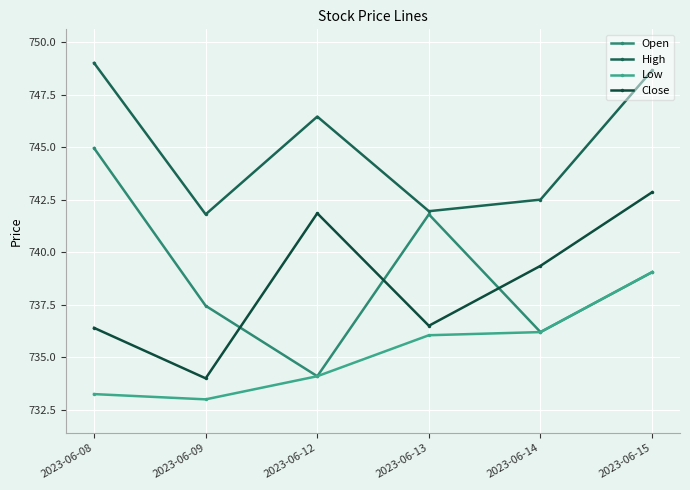

What is the total value across all series at 2023-06-14?

2954.2